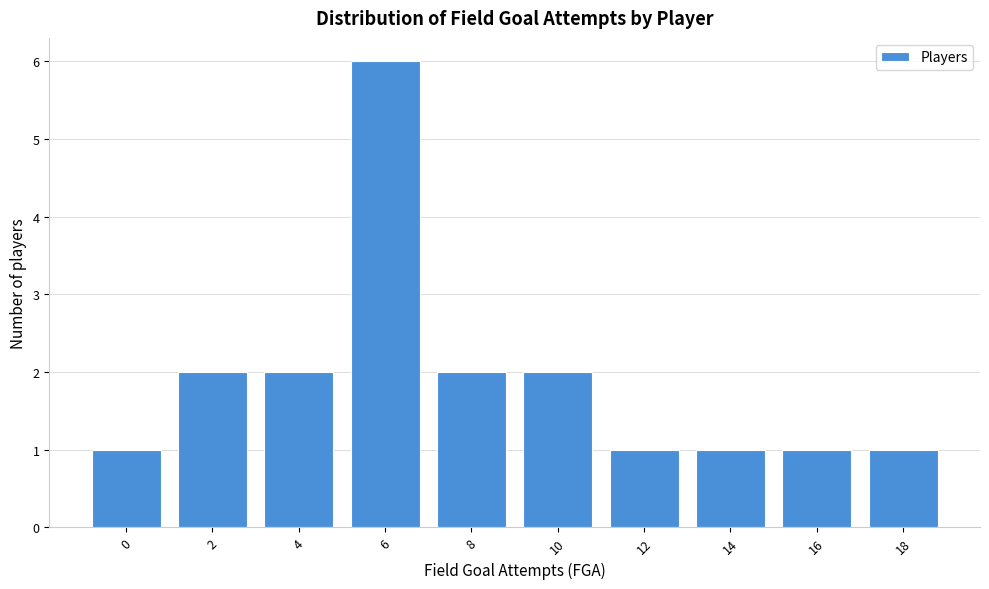

Reading left to right, extract all data points from this chart.

0=1	2=2	4=2	6=6	8=2	10=2	12=1	14=1	16=1	18=1